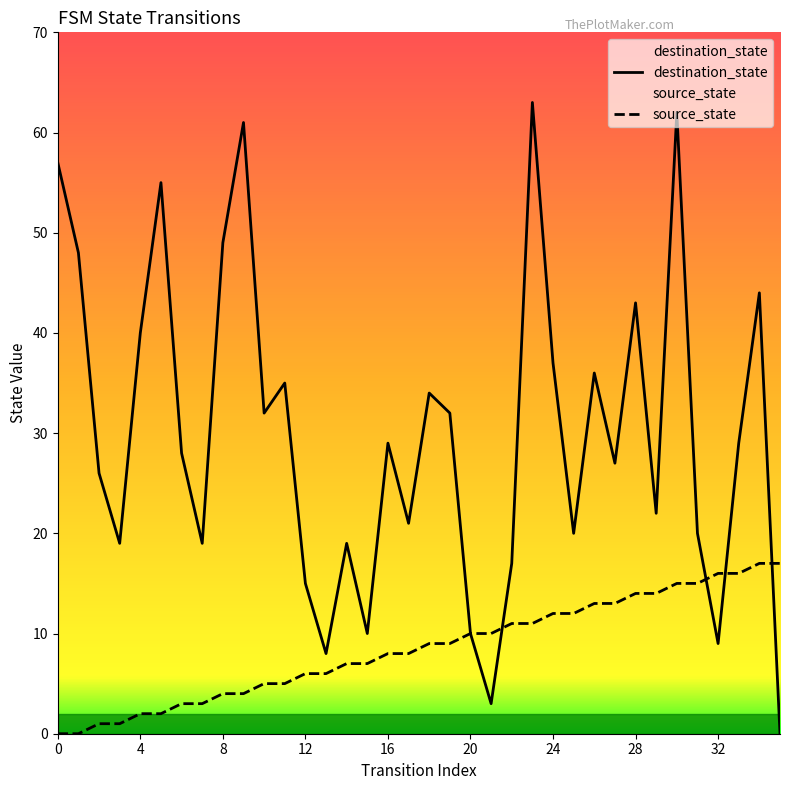

Which has a higher value, 21 or 32?

32